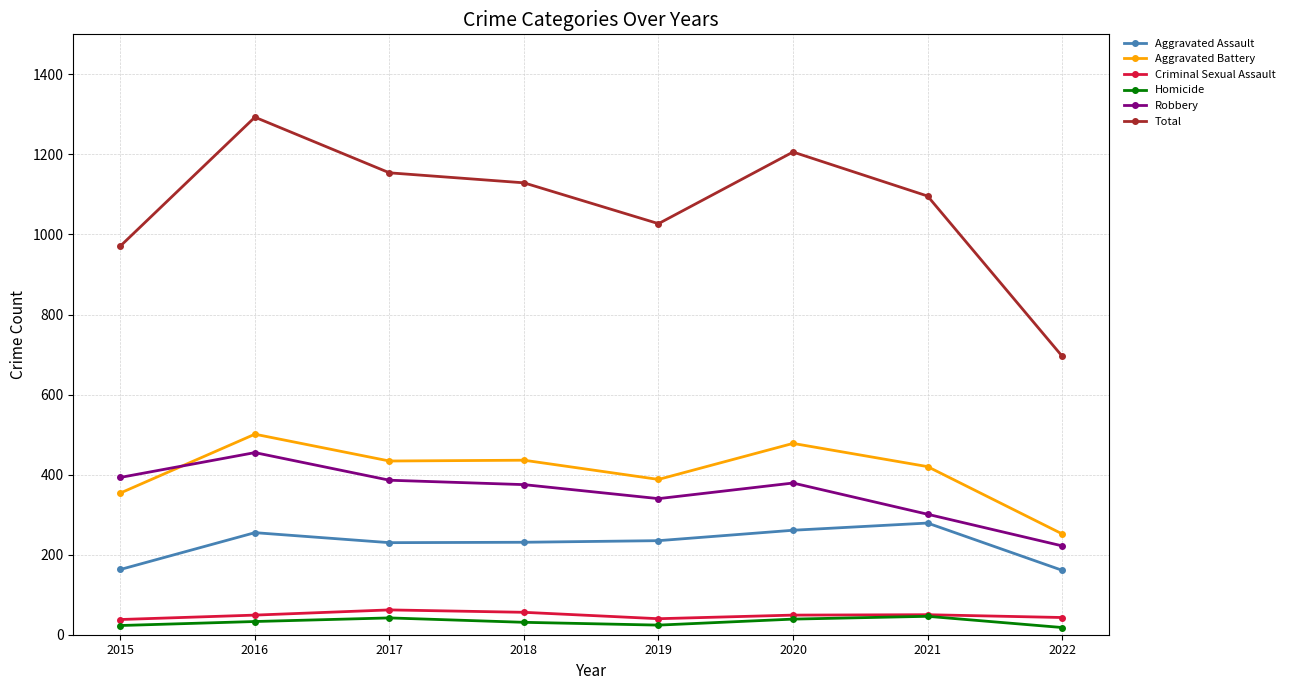

In Total, how many points are lower than both neighbors (excluding endpoints)?

1